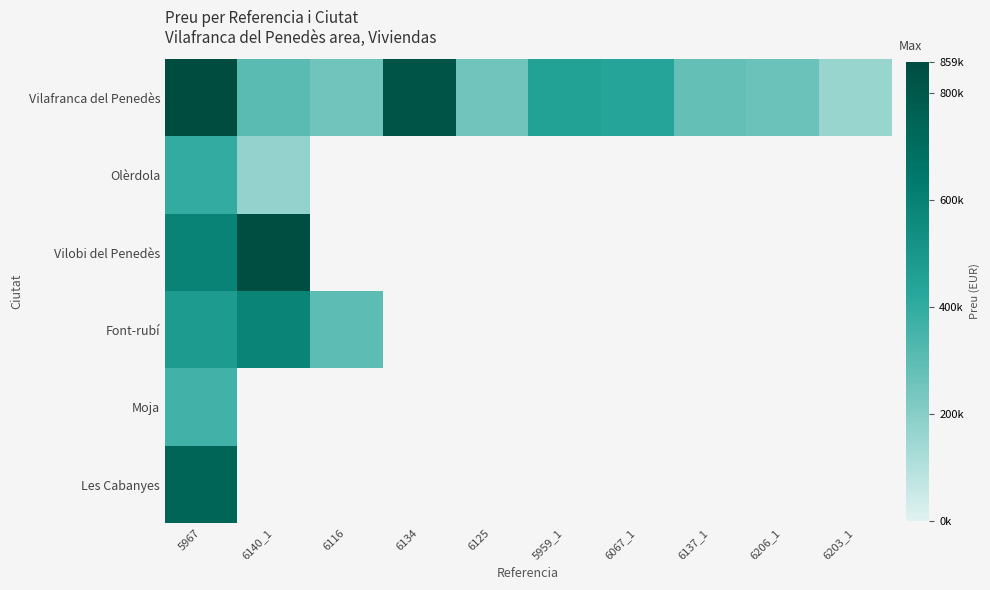

Between 6140_1 and 5959_1, which series saw the biggest shift?

Vilafranca del Penedès